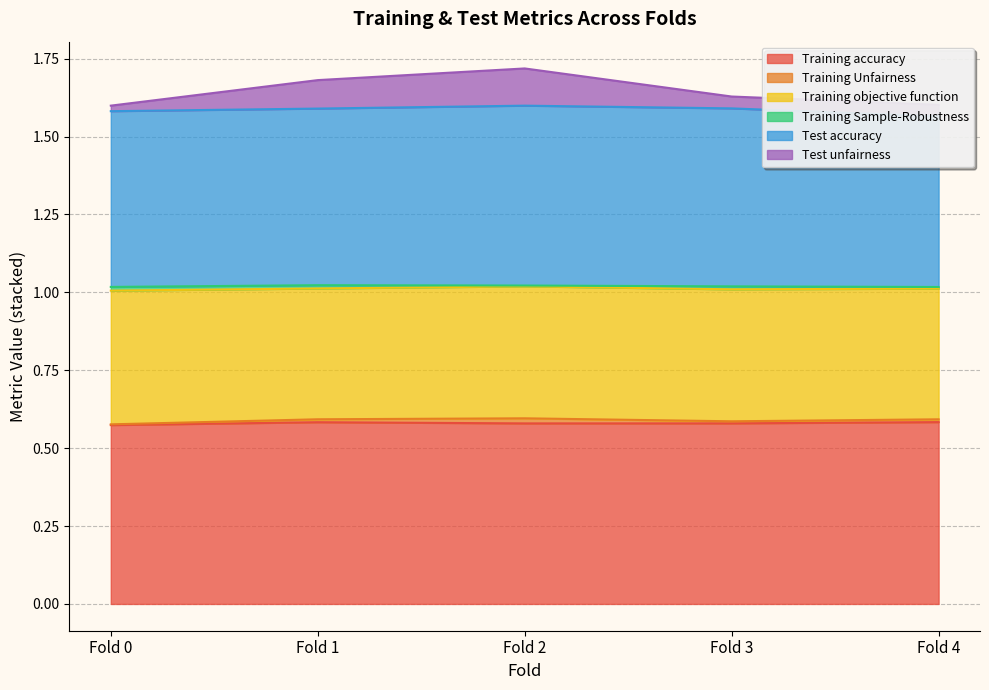

True or false: Training accuracy has a value of 0.2 at Fold 3.

False